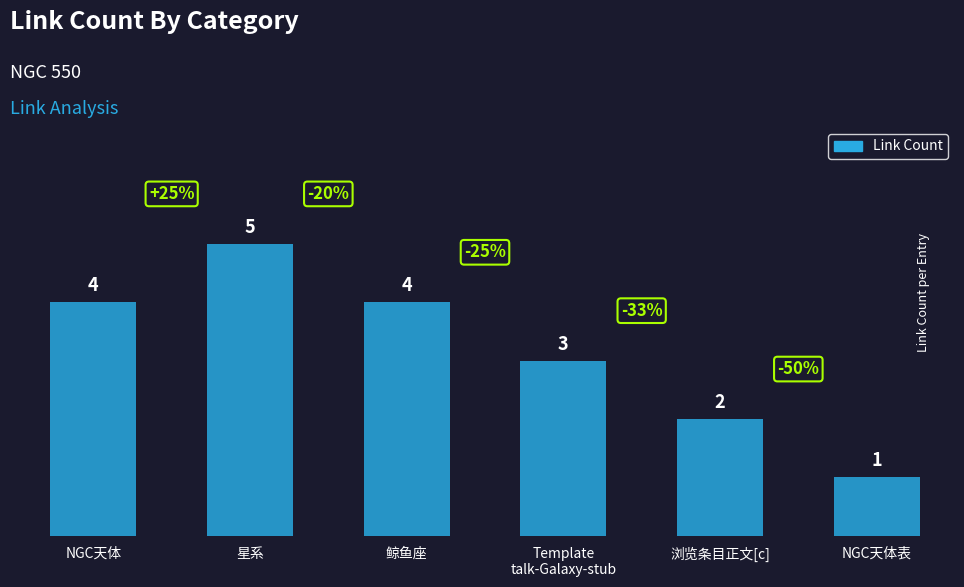

How many bars are there in total?

6